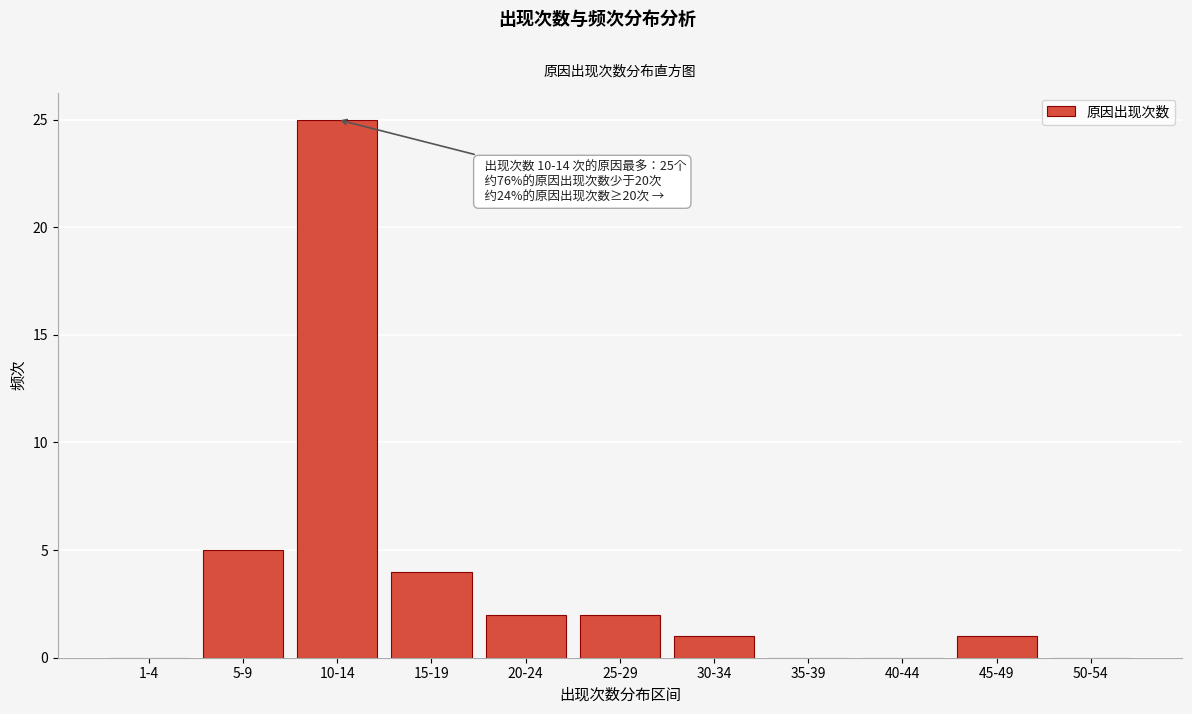

Reading left to right, extract all data points from this chart.

1-4=0	5-9=5	10-14=25	15-19=4	20-24=2	25-29=2	30-34=1	35-39=0	40-44=0	45-49=1	50-54=0